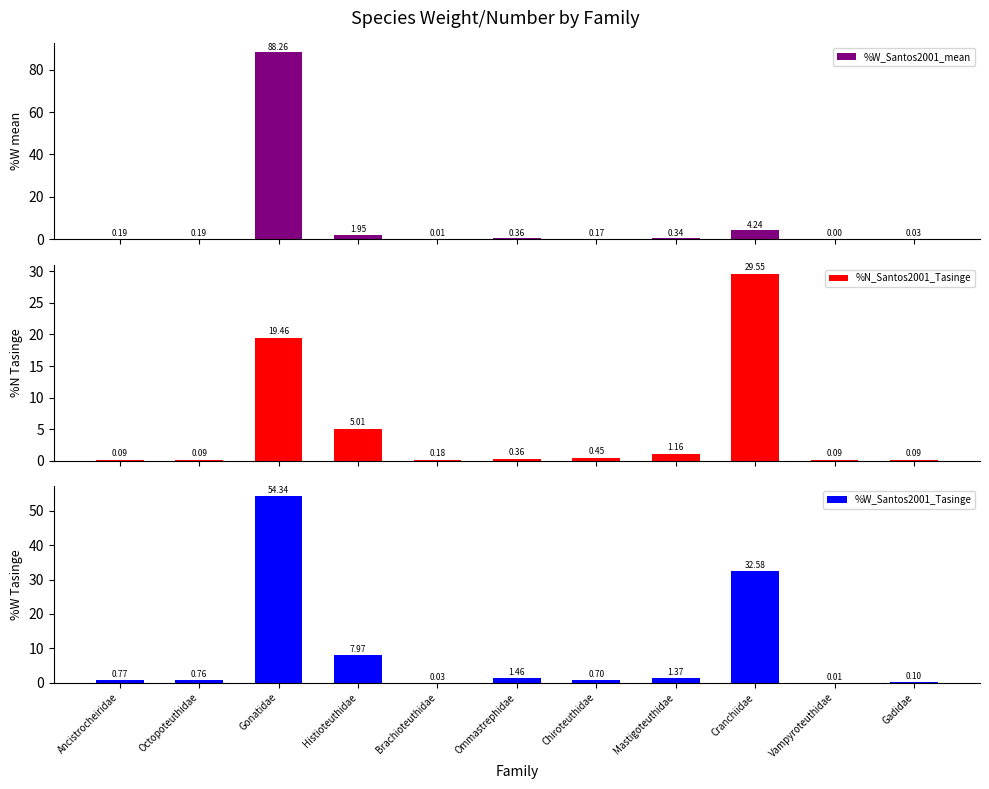

What are all the series names shown in the legend?

%W_Santos2001_mean, %N_Santos2001_Tasinge, %W_Santos2001_Tasinge